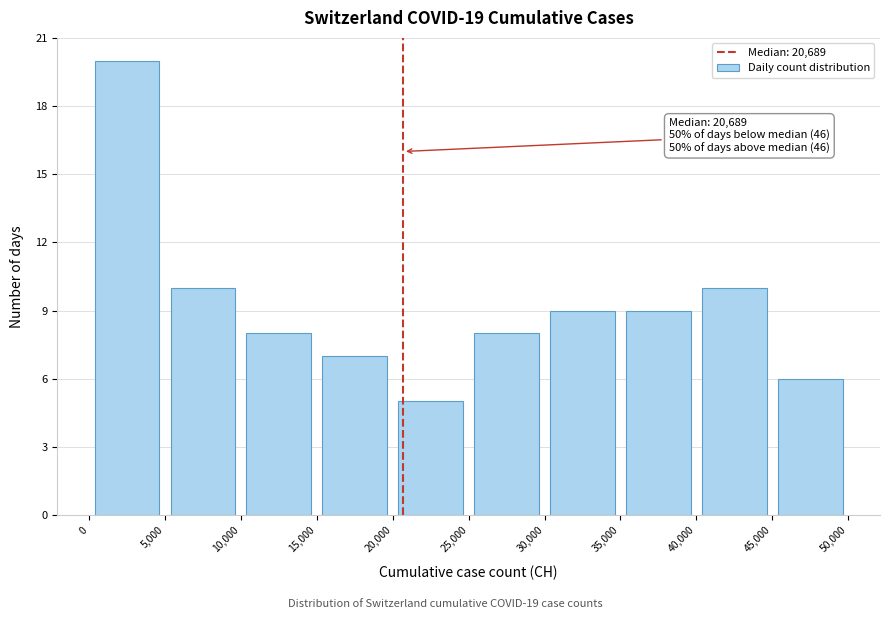

Which range on the x-axis has the tallest bar?

0 to 5,000